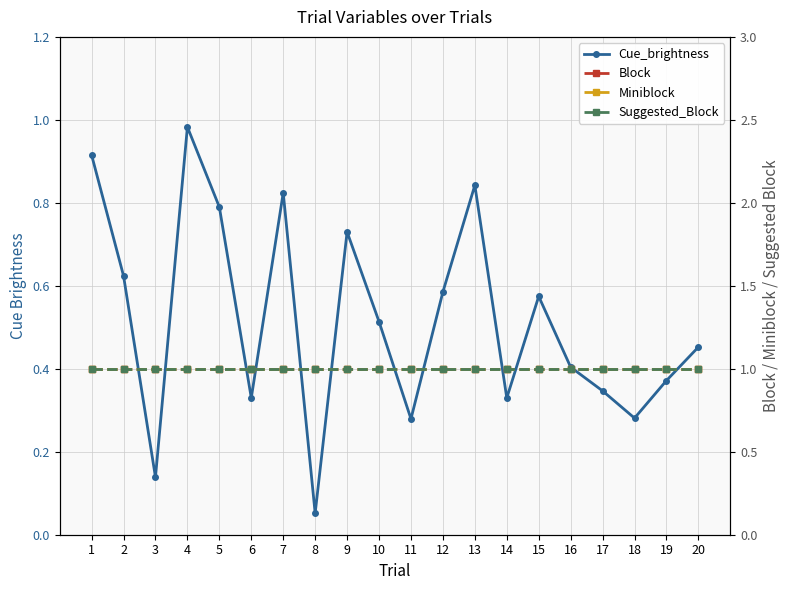

How many interior local valleys does the Cue_brightness series have?

6